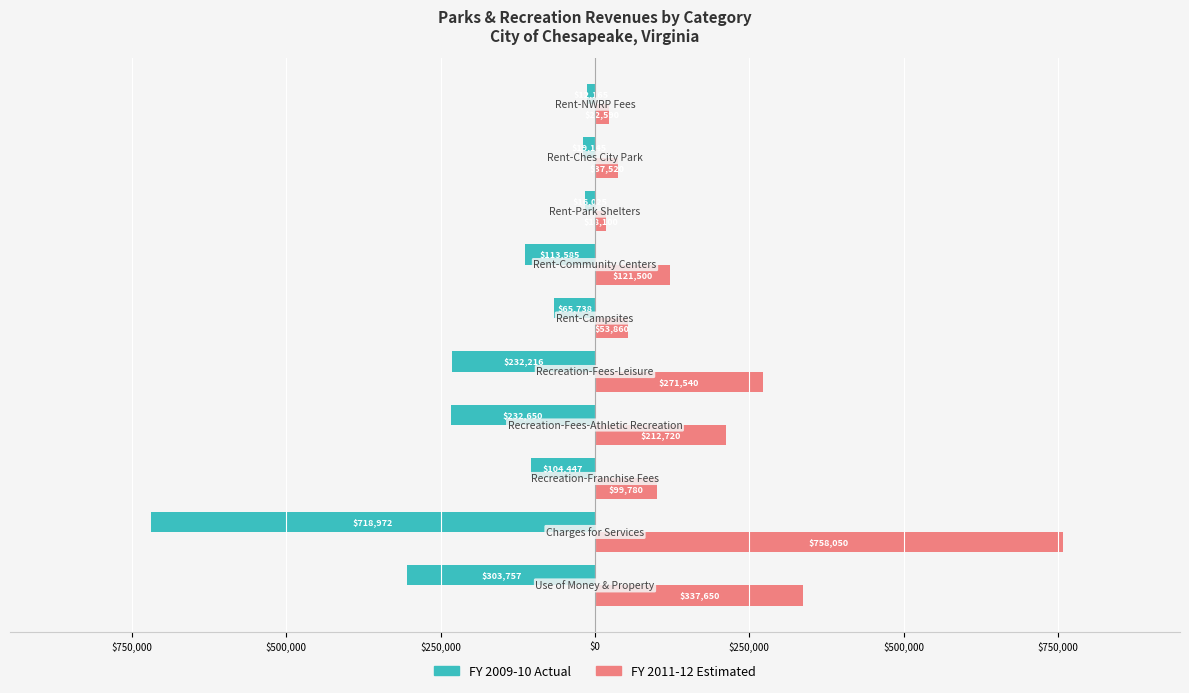

What is the sum of all FY 2009-10 Actual values?

-1818700